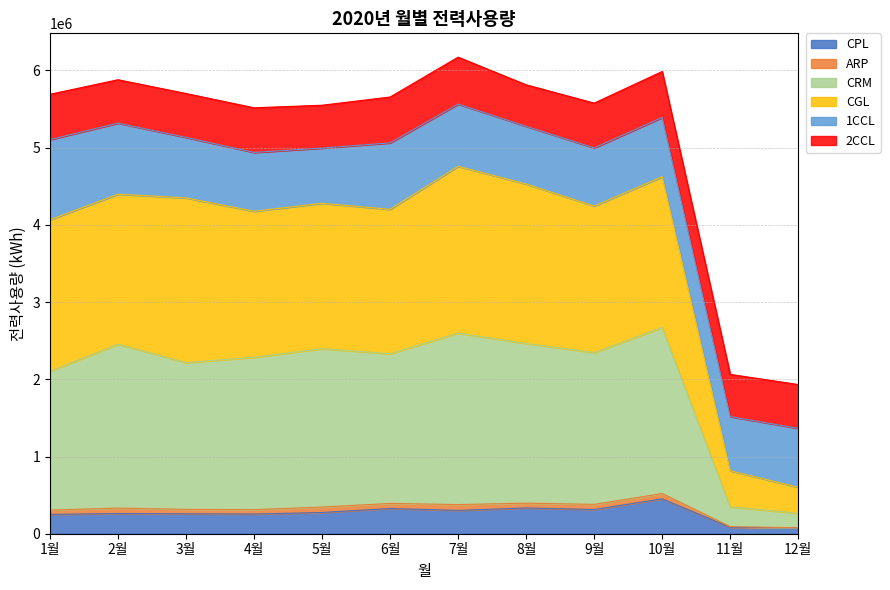

What is the label of the 10th point from the right?

3월